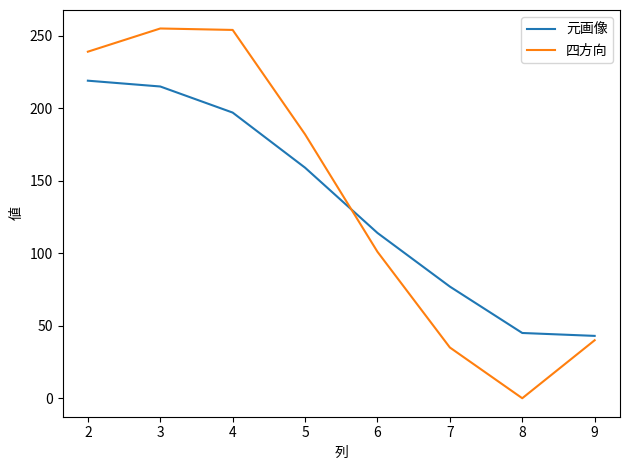

At which label does 四方向 first exceed 182?

2